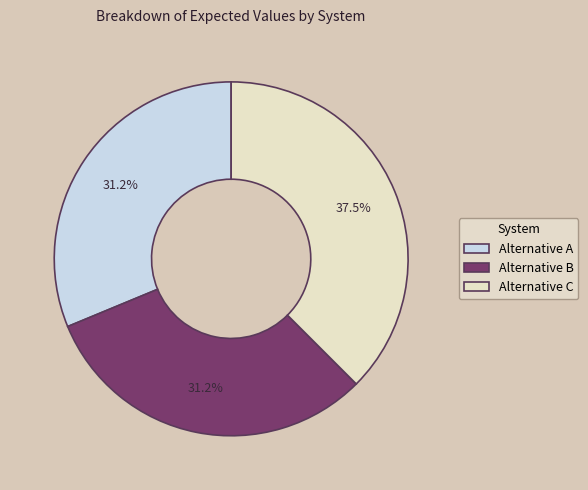

The Alternative B slice represents 42% of the pie. True or false?

False